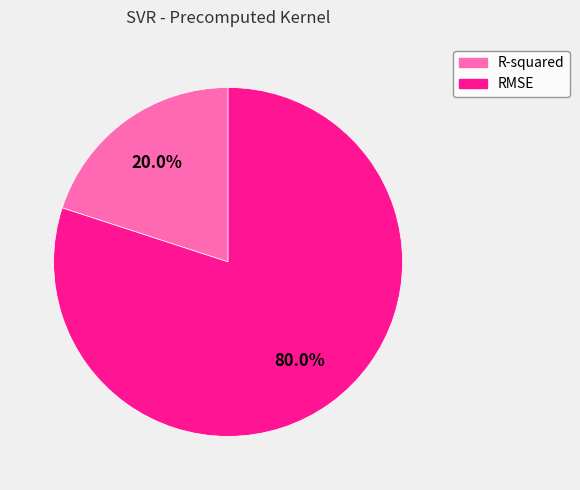

Combined, do R-squared and RMSE account for over 50%?

Yes